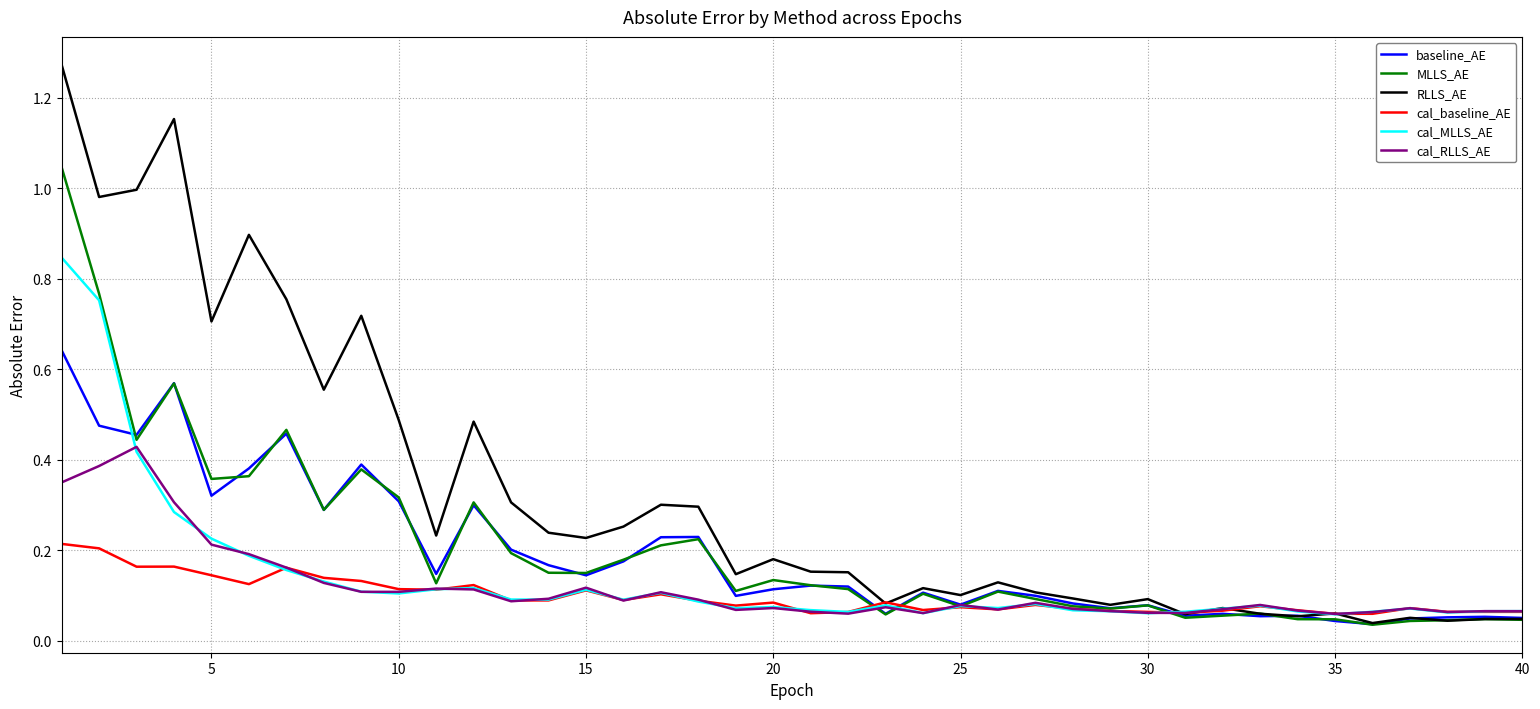

Which series has the largest range (max minus min)?

RLLS_AE